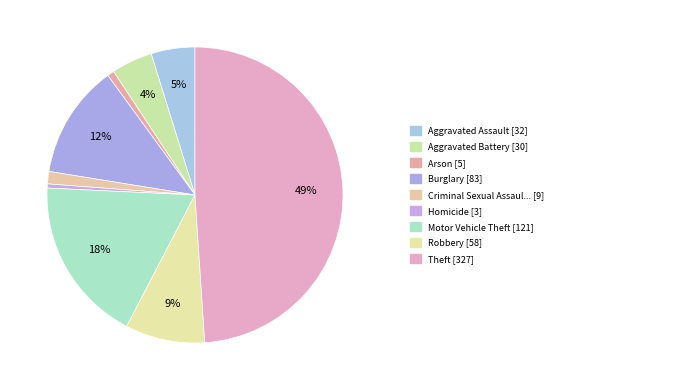

What is the smallest slice in the pie chart?

Homicide